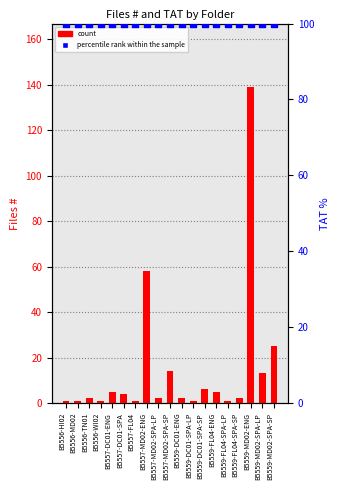

Which series has the largest Y range (max minus min)?

count